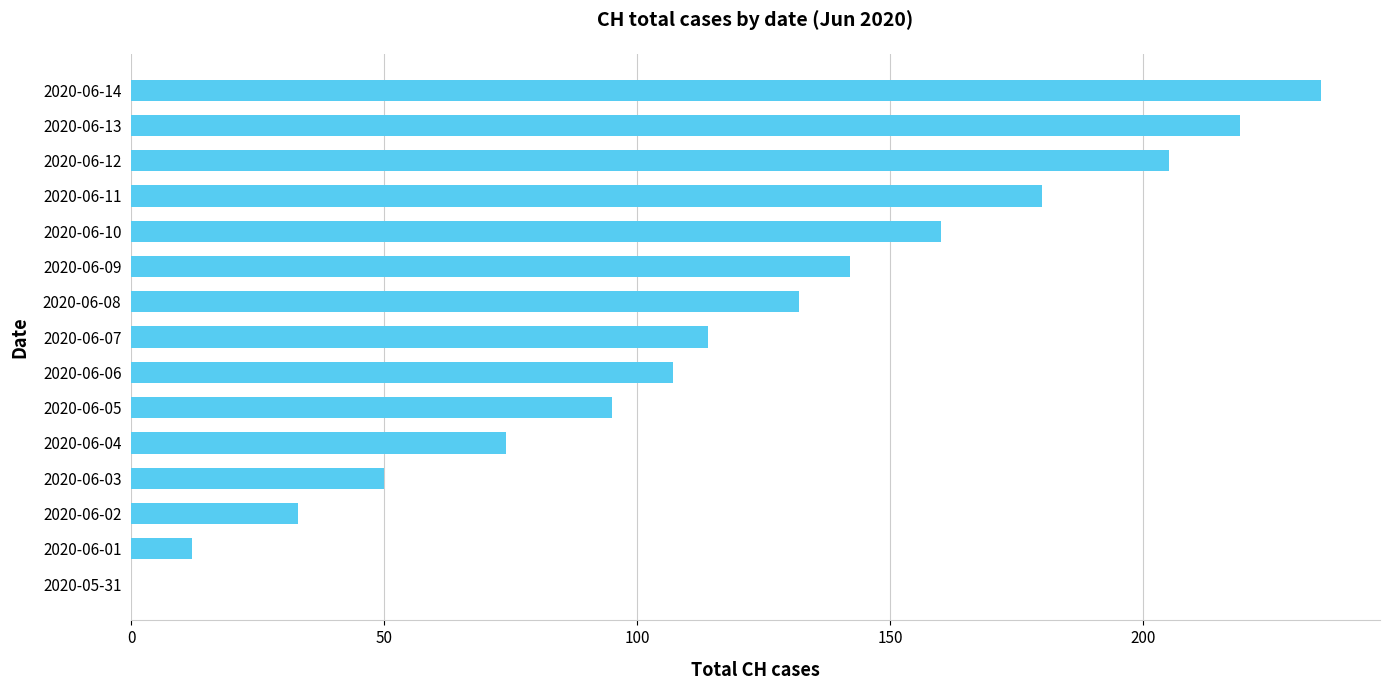

Which category has the highest value across all series?

2020-06-14